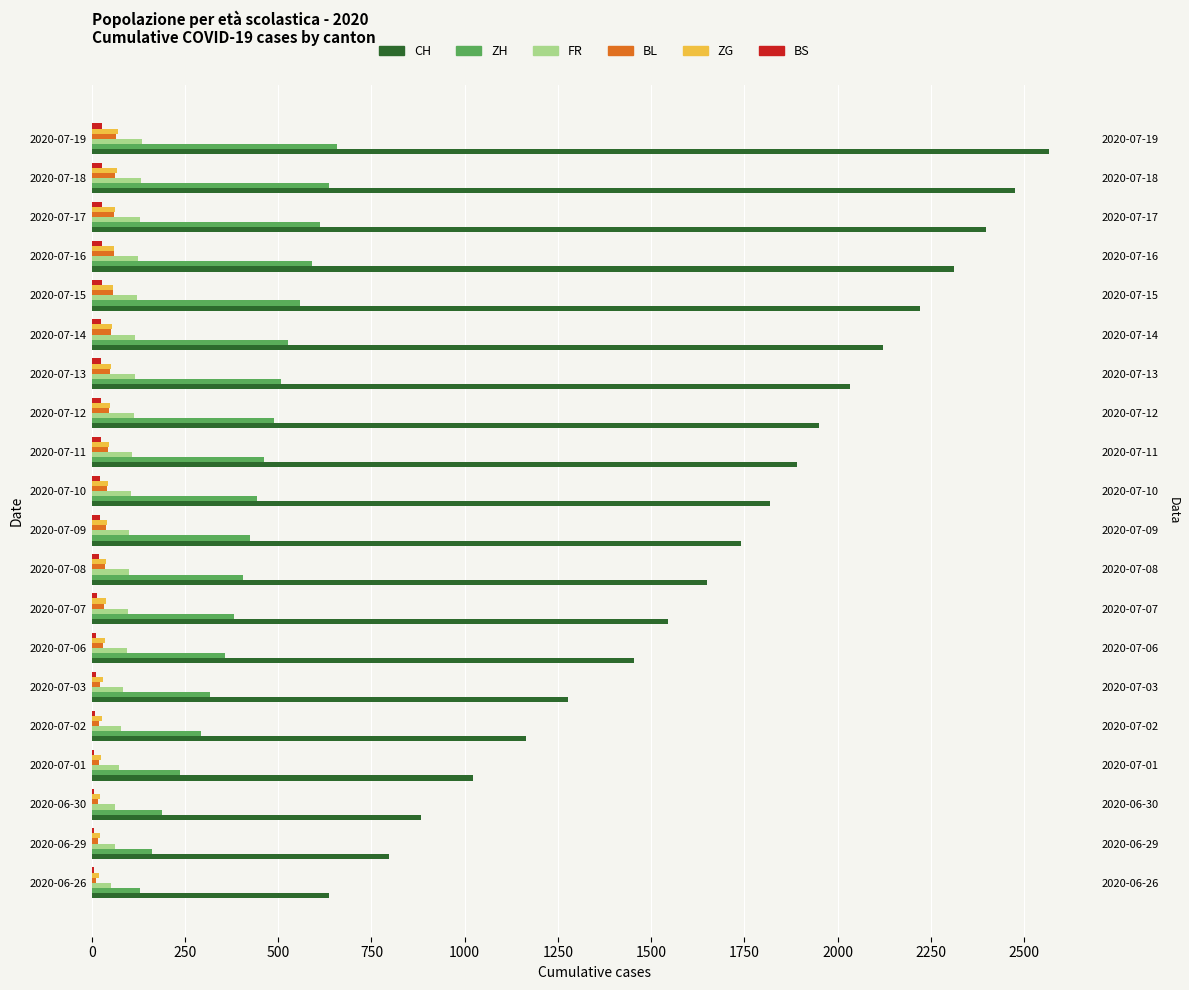

How many series are shown in this chart?

6